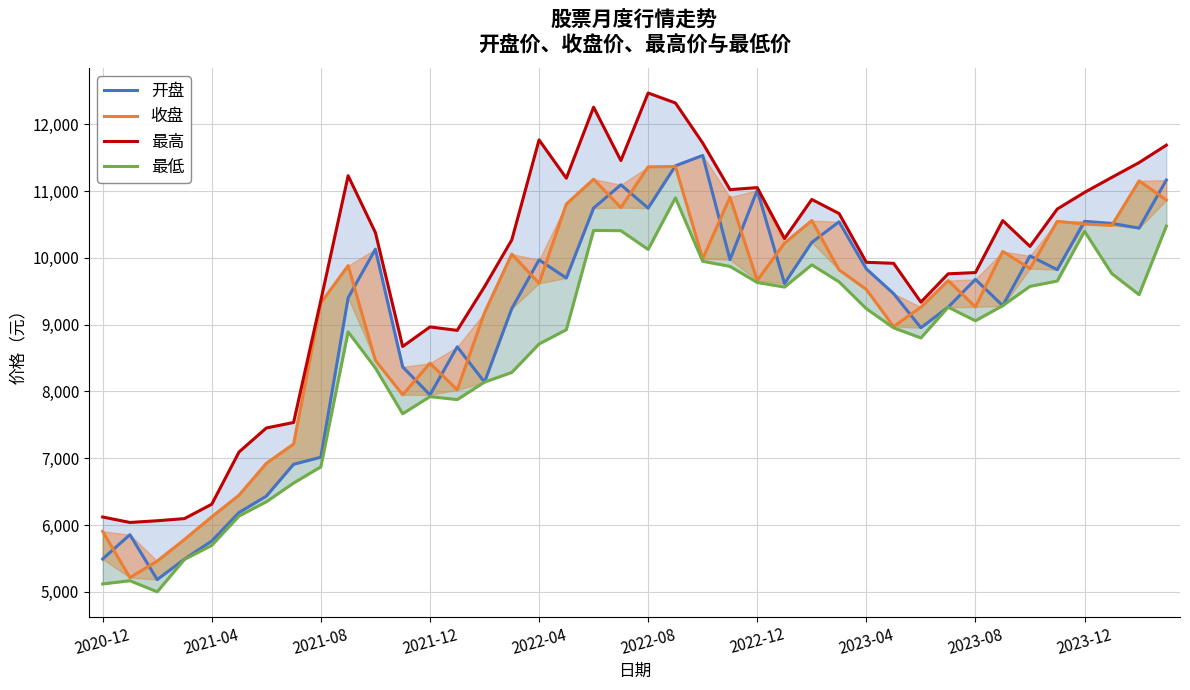

What is the difference between the second highest and minimum values in the 最高 series?

6278.8